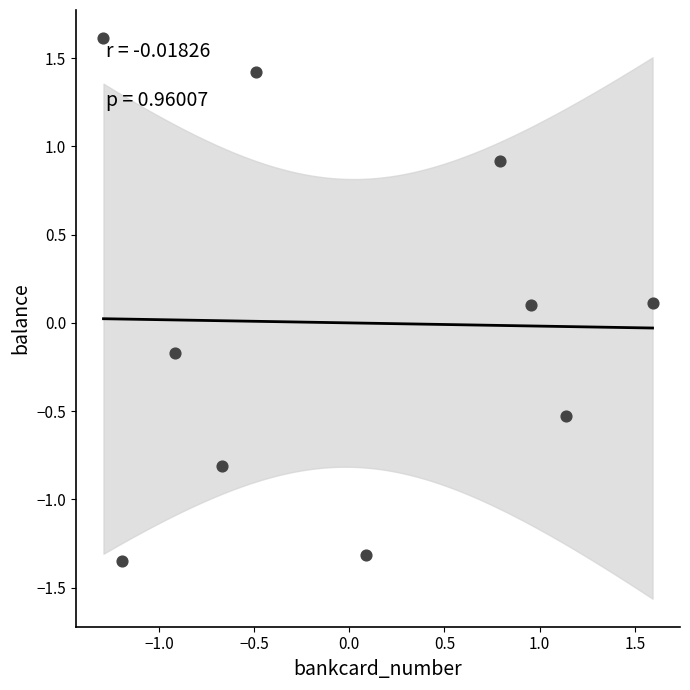

What is the range of X values (max minus min)?

2.9